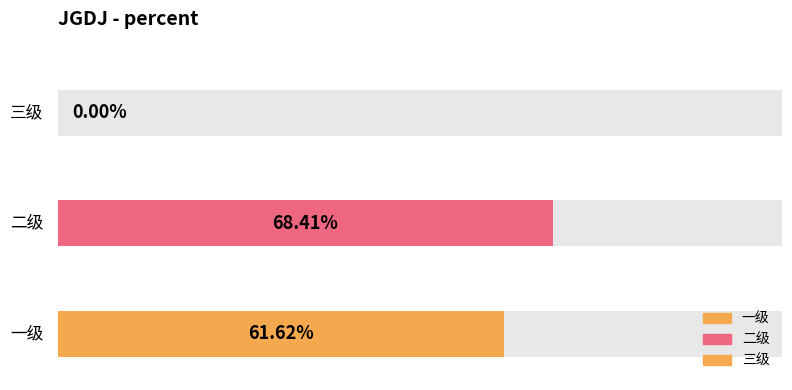

How many values exceed 0?

2